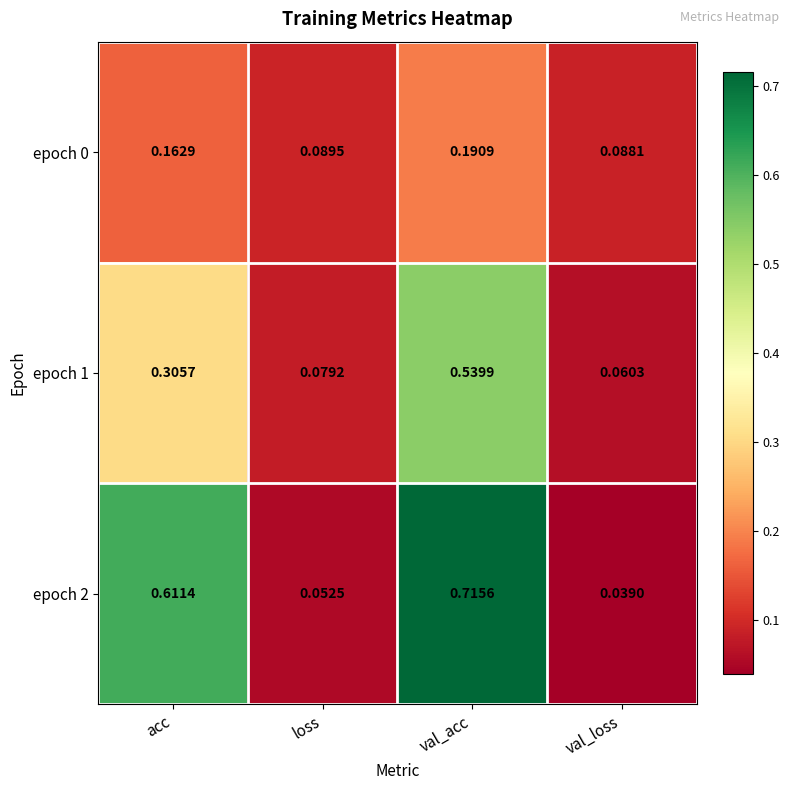

At which label is epoch 2 closest to 0?

val_loss